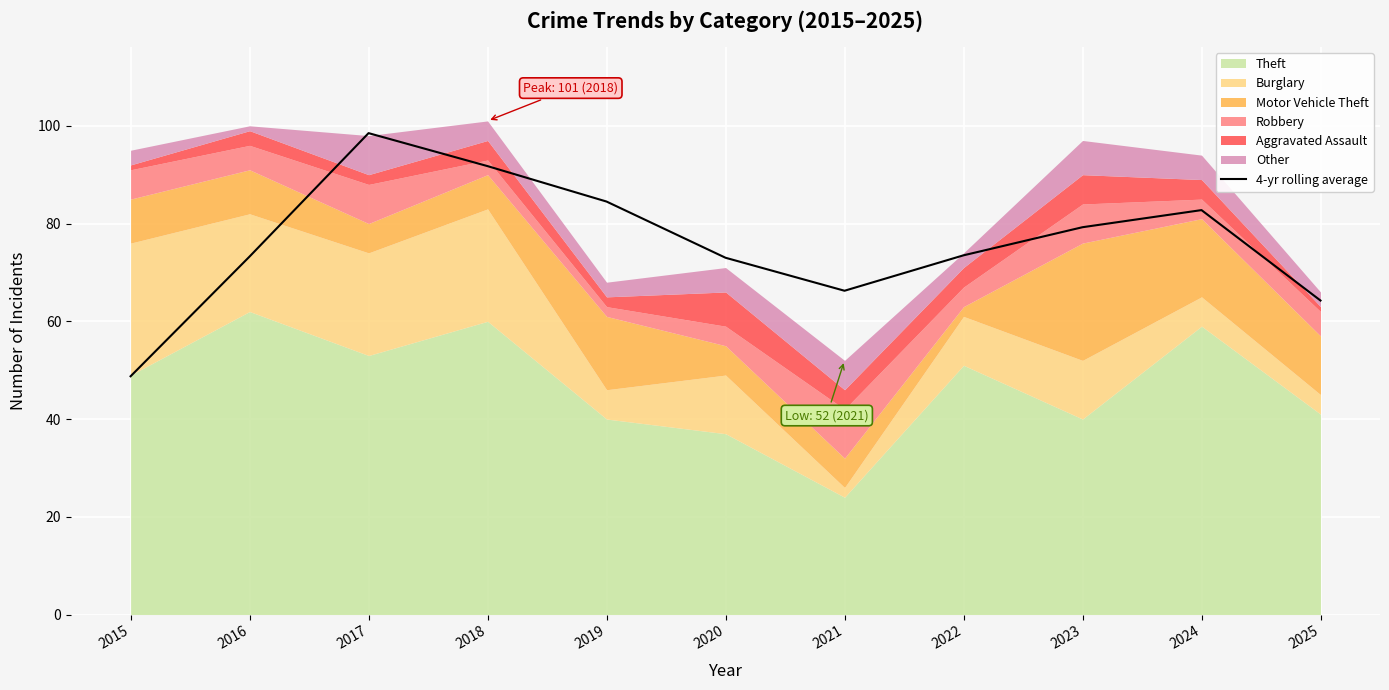

List the labels in order of value, largest first.

2017, 2018, 2019, 2024, 2023, 2022, 2016, 2020, 2021, 2025, 2015